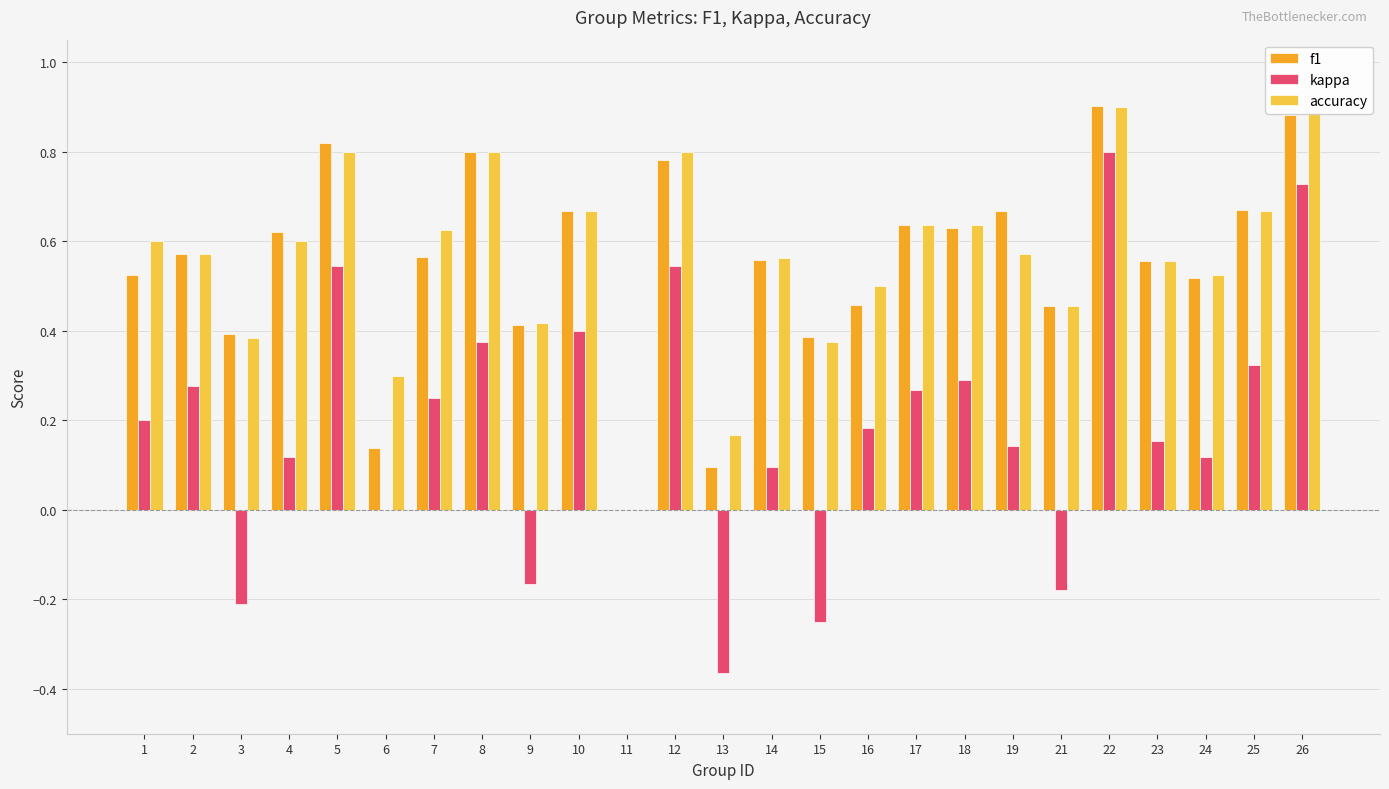

Is the value of kappa at 14 greater than the value of accuracy at 3?

No